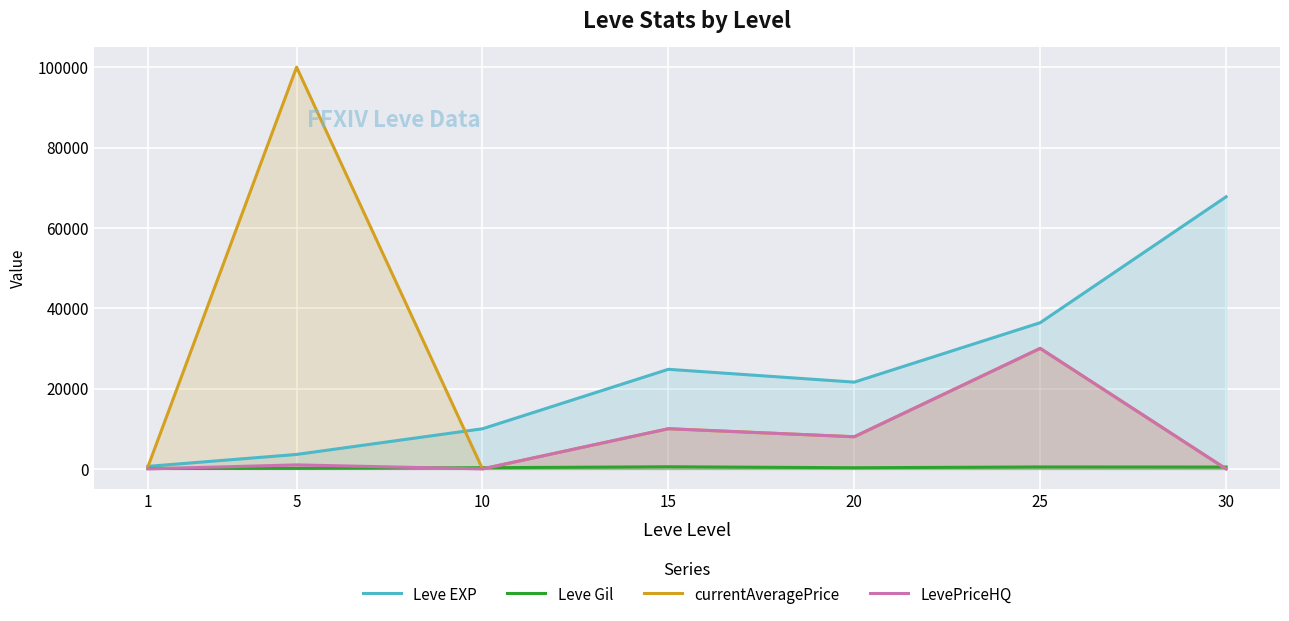

True or false: currentAveragePrice and LevePriceHQ intersect in this chart.

False